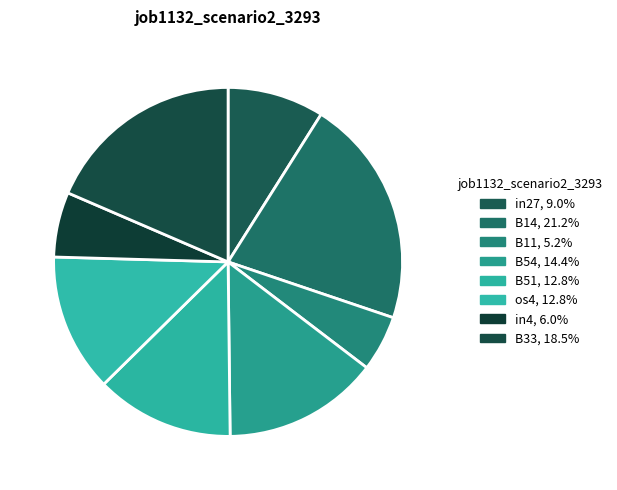

To the nearest percent, what is the difference between the largest and smallest slice percentages?

16%